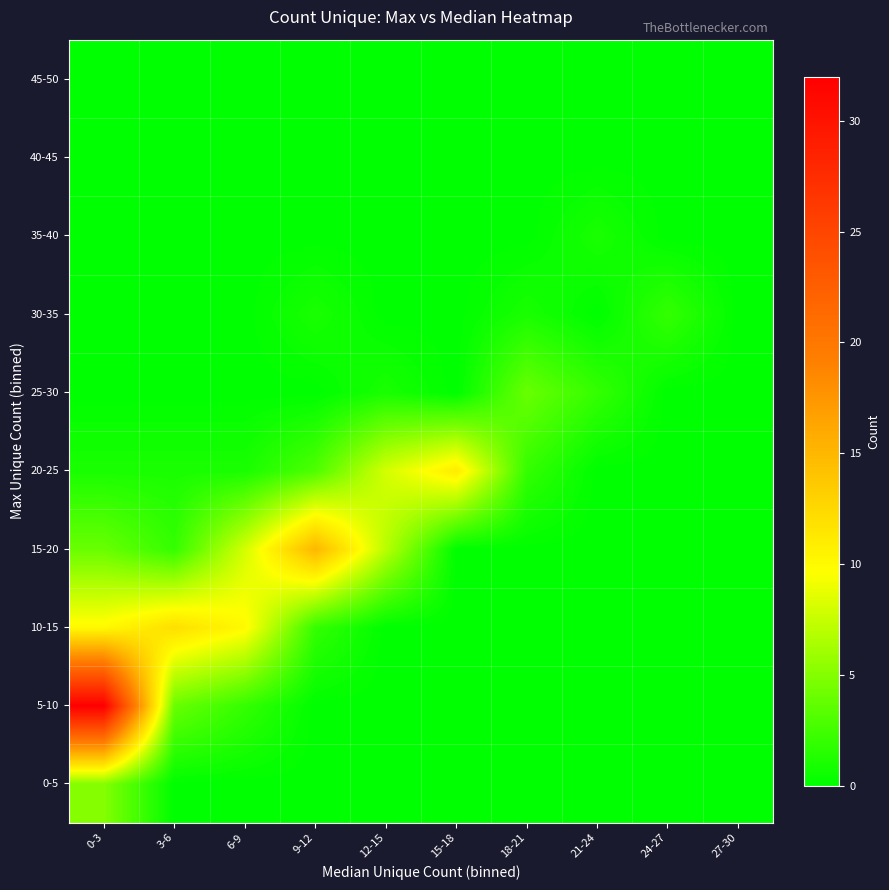

Between 3-6 and 9-12, which is larger?

3-6